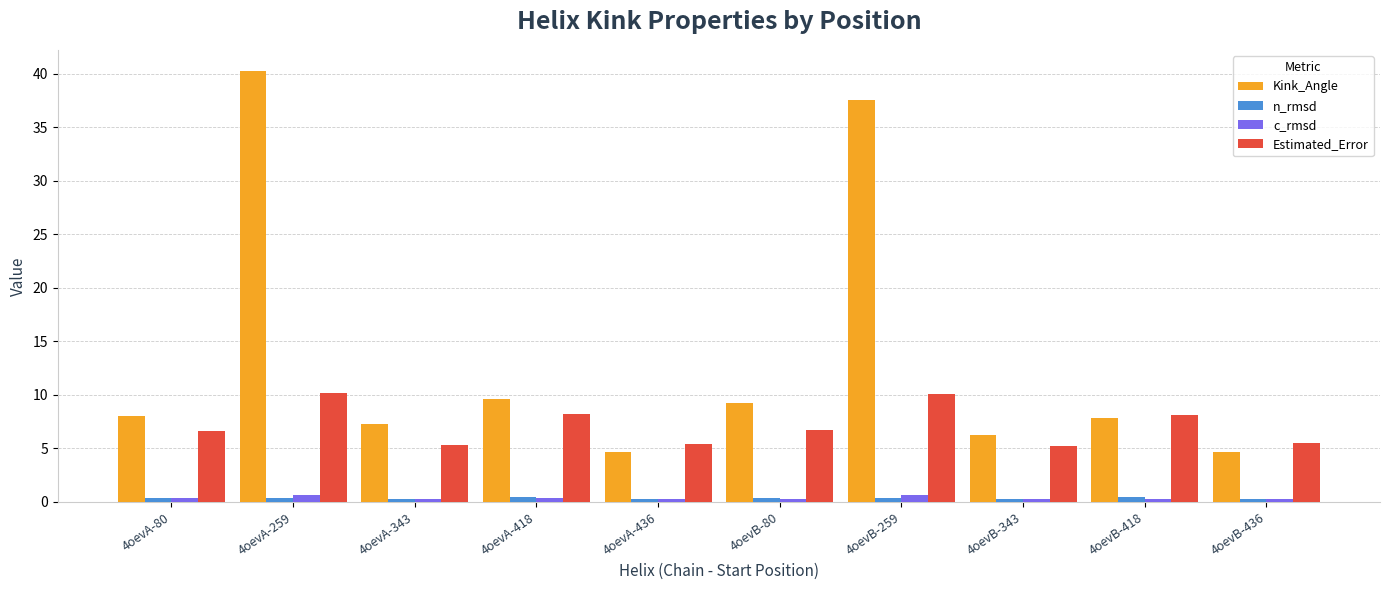

What is the total value across all series at 4oevA-418?

18.6